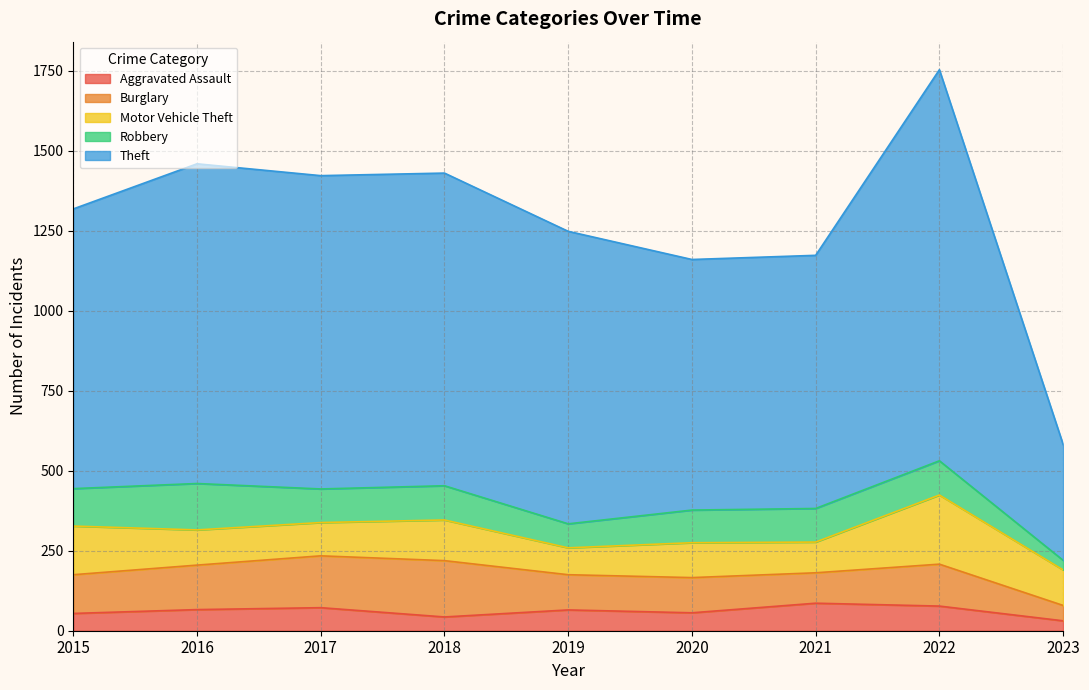

The value of Aggravated Assault at 2021 is 150. True or false?

False